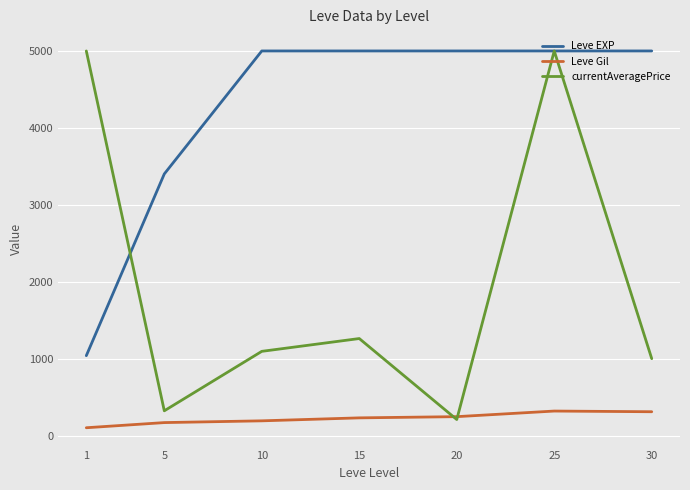

Rank the series at 30 from highest to lowest value.

Leve EXP, currentAveragePrice, Leve Gil